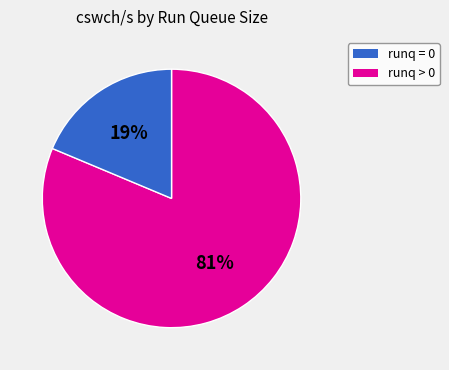

Is there any slice that represents more than half of the pie?

Yes